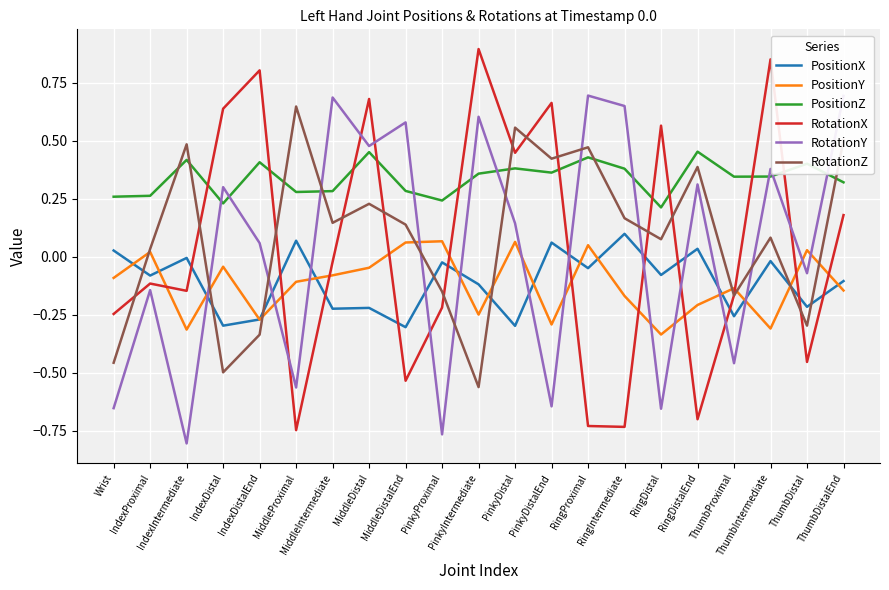

Which series ends up on top after the final intersection of RotationY and PositionY?

RotationY